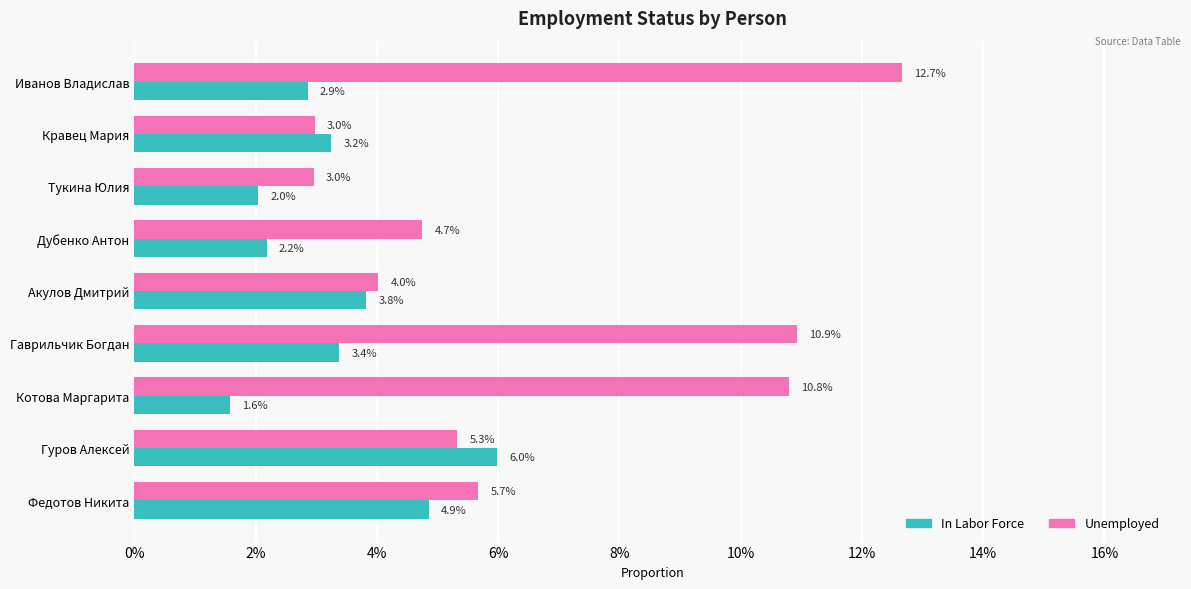

What are all the series names shown in the legend?

In Labor Force, Unemployed